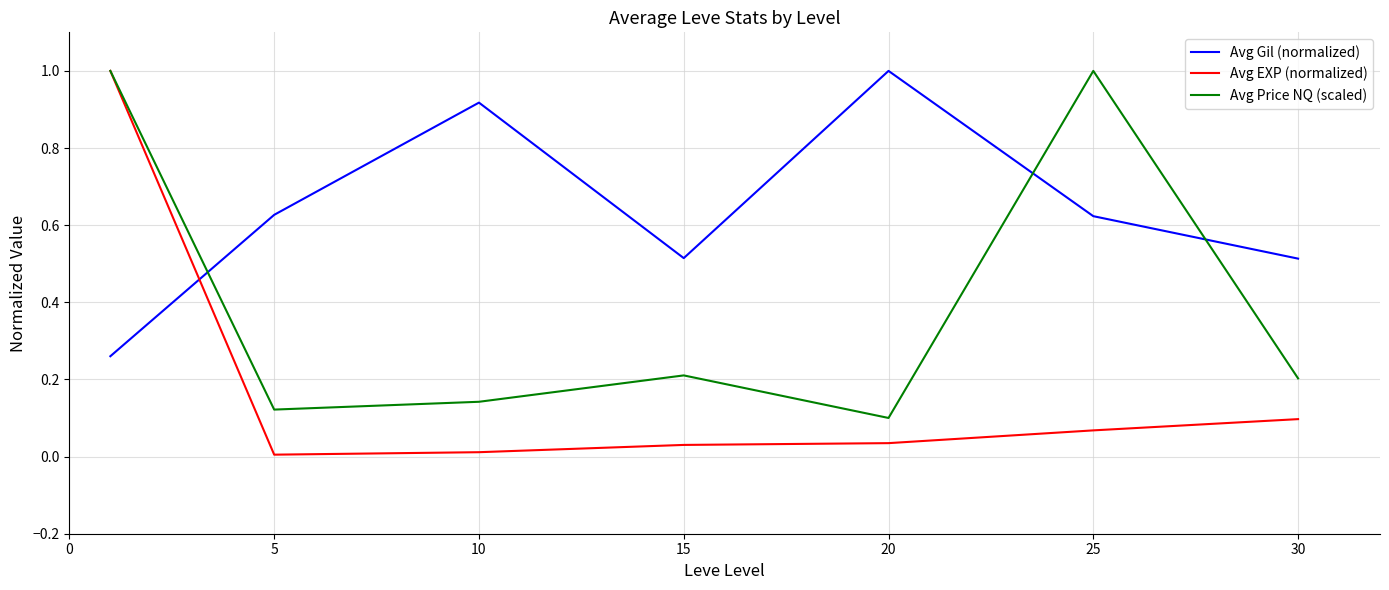

After their last crossing, which series has the higher values: Avg Price NQ (scaled) or Avg Gil (normalized)?

Avg Gil (normalized)